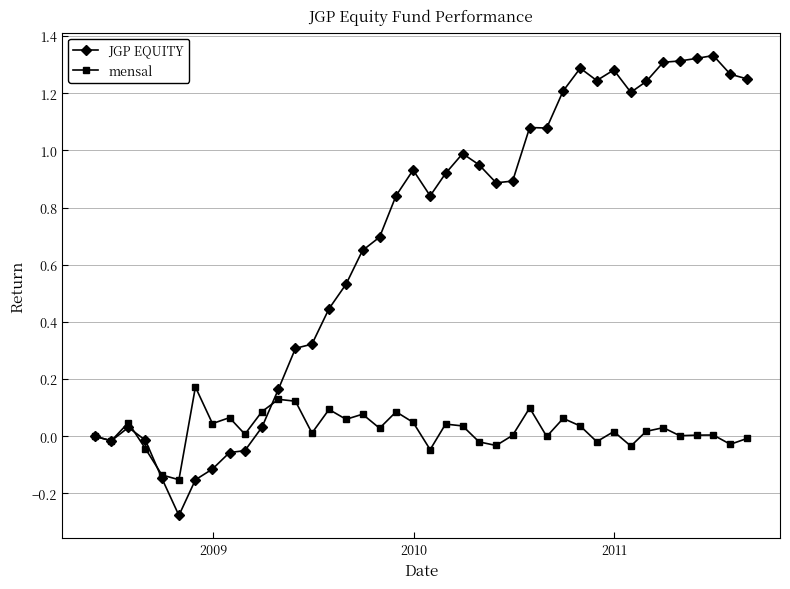

Which series has the largest total across all categories?

JGP EQUITY